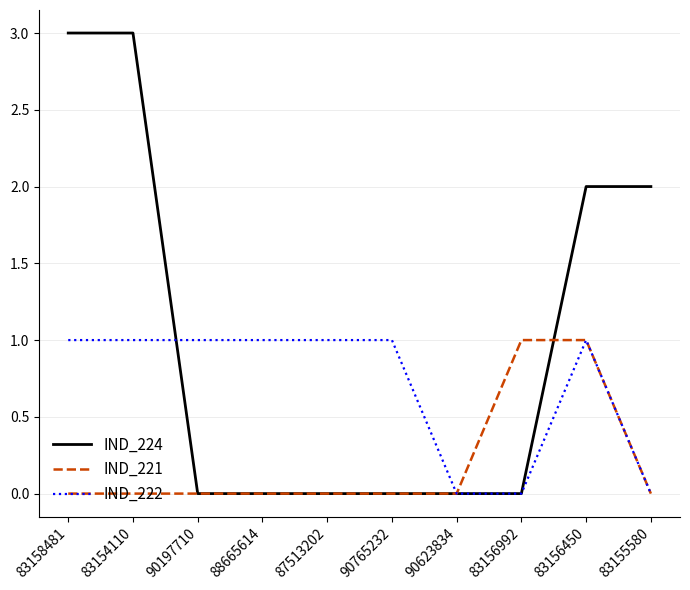

True or false: IND_224 has a value of 2 at 83155580.

True